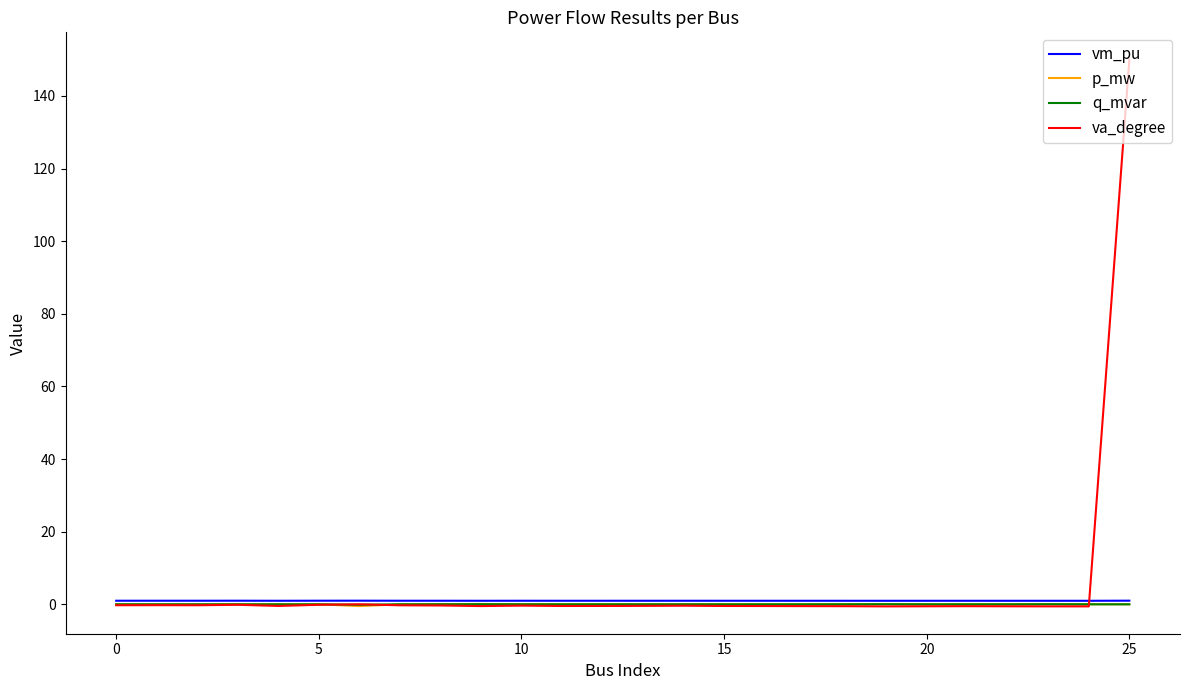

Which series has the widest spread of values?

va_degree